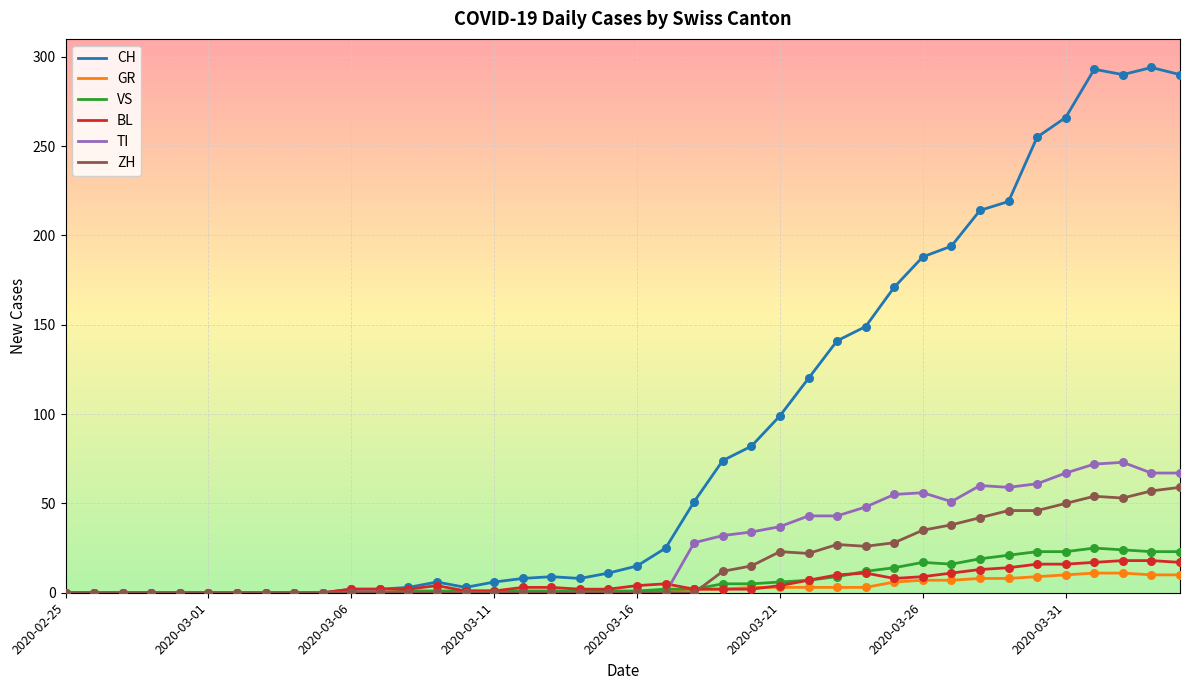

What are all the series names shown in the legend?

CH, GR, VS, BL, TI, ZH